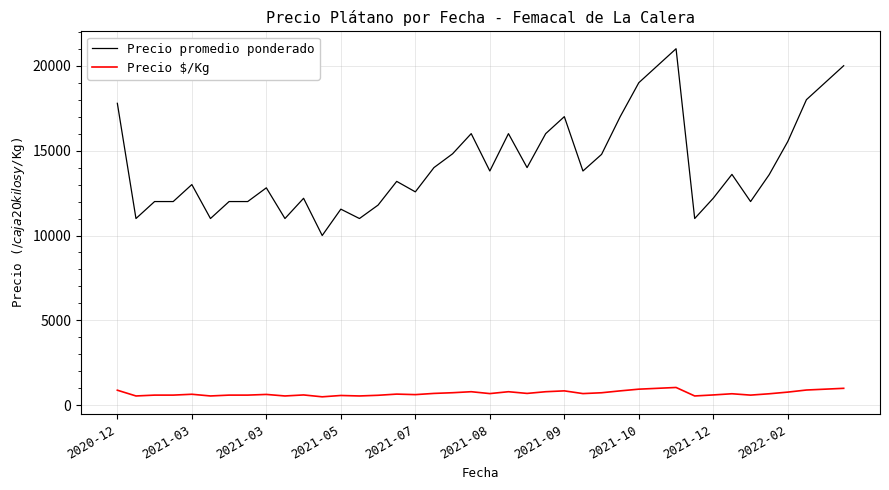

Which series has the largest total across all categories?

Precio promedio ponderado